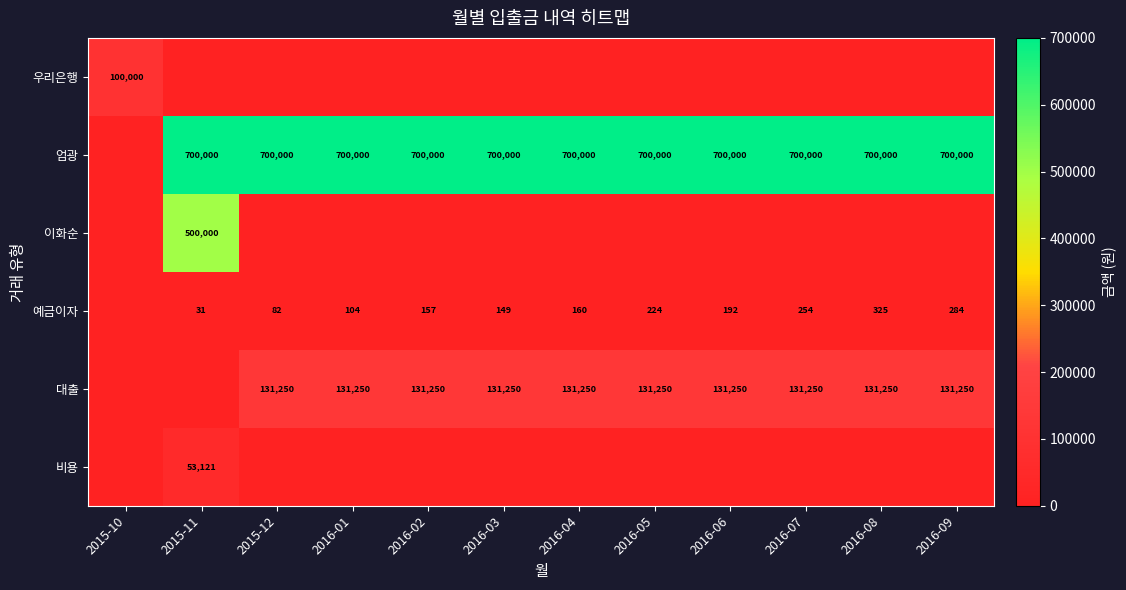

What is the sum of the 예금이자 values at 2015-12 and 2016-06?

274